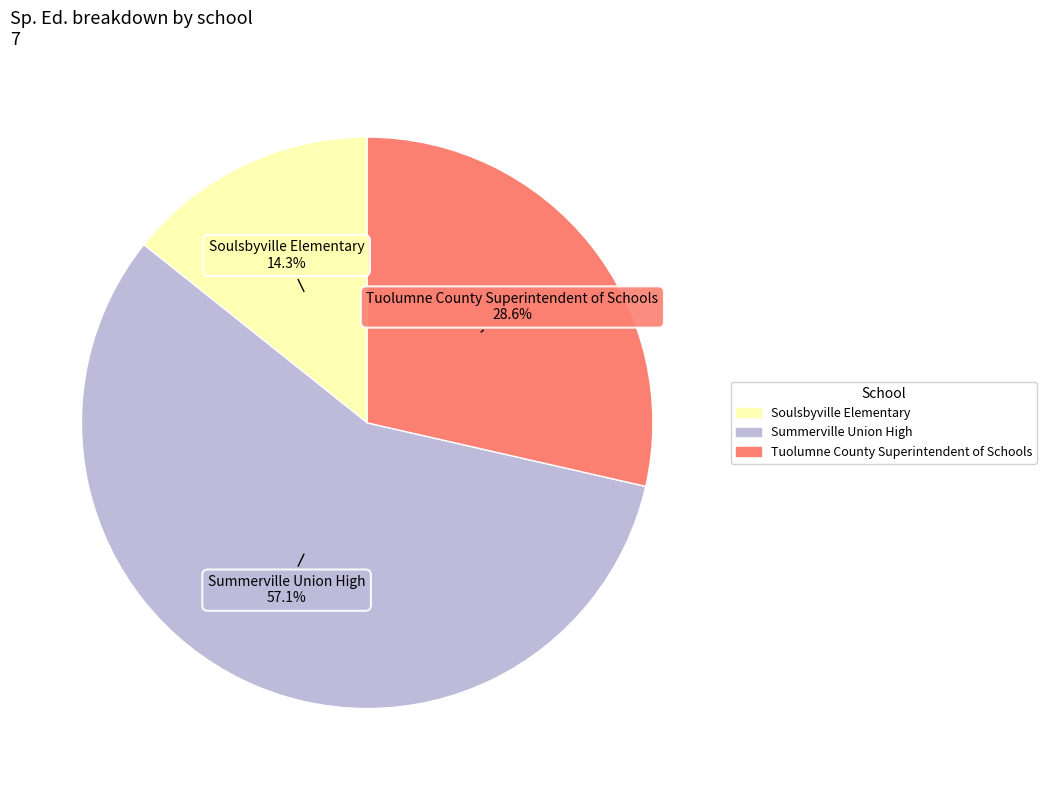

Is there a majority slice in this chart?

Yes